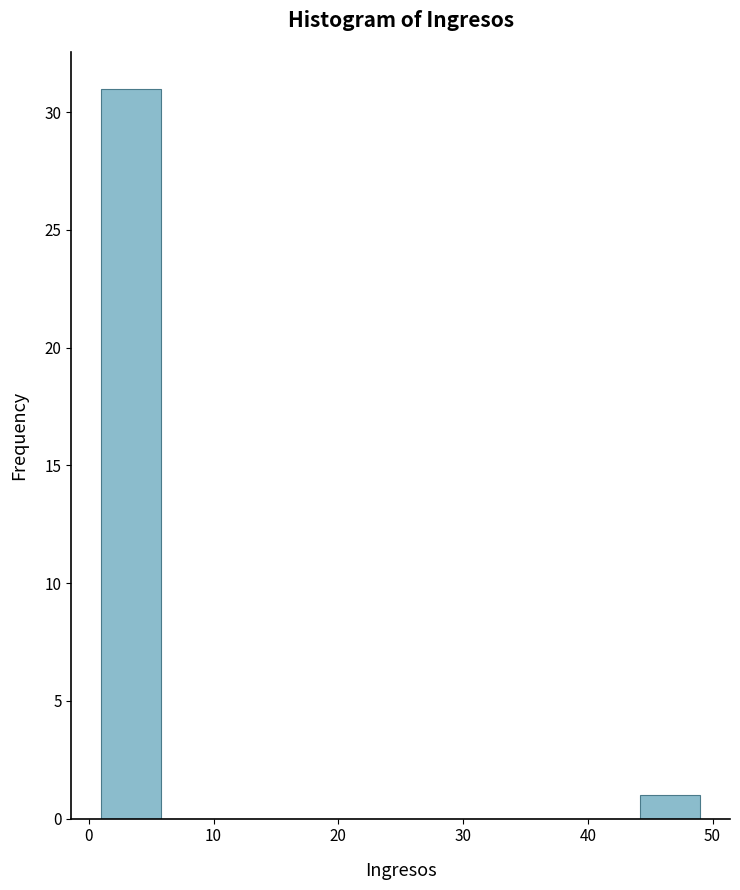

Which range on the x-axis has the tallest bar?

1.0 to 5.8